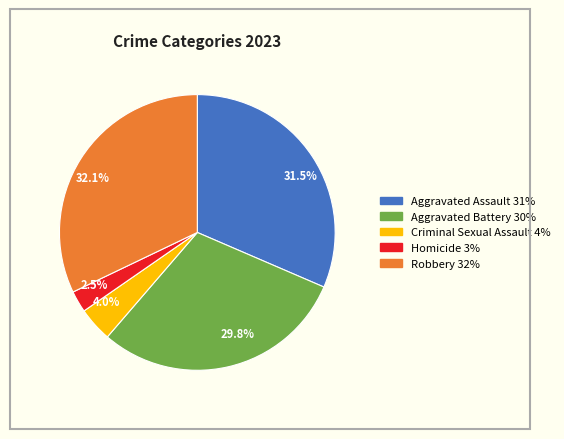

Does Criminal Sexual Assault account for over 50% of the chart?

No